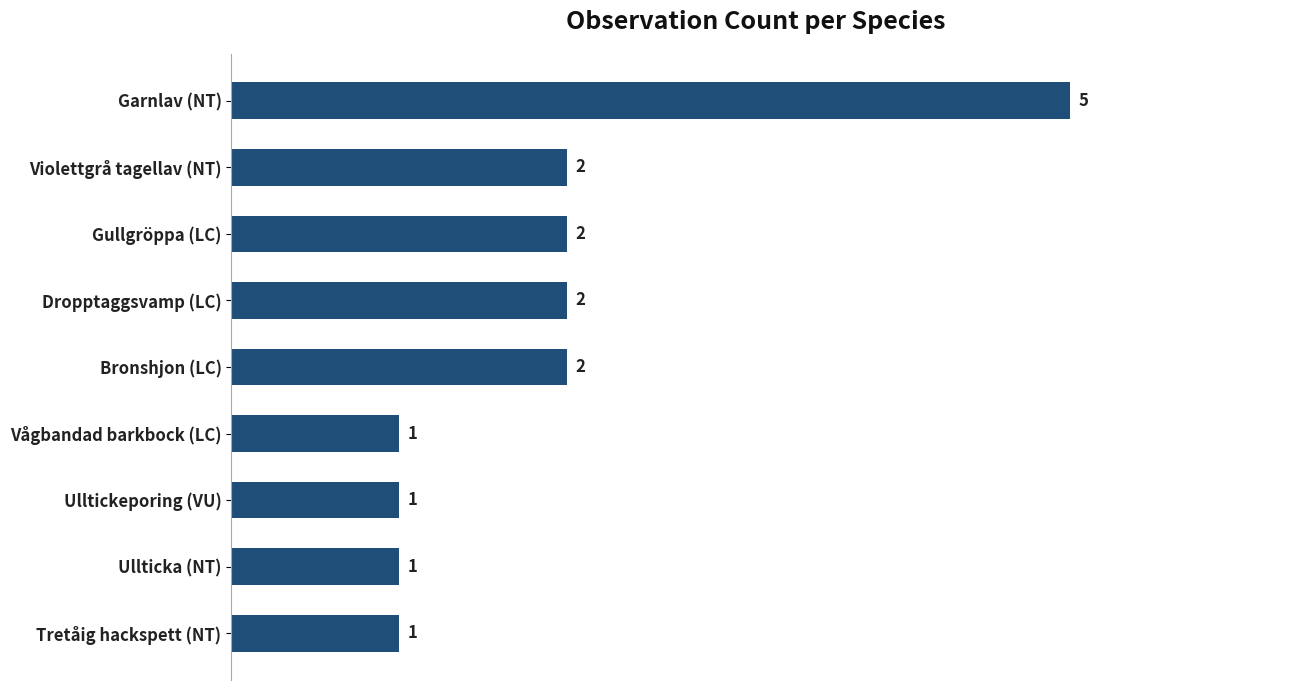

Between Tretåig hackspett (NT) and Dropptaggsvamp (LC), which is larger?

Dropptaggsvamp (LC)